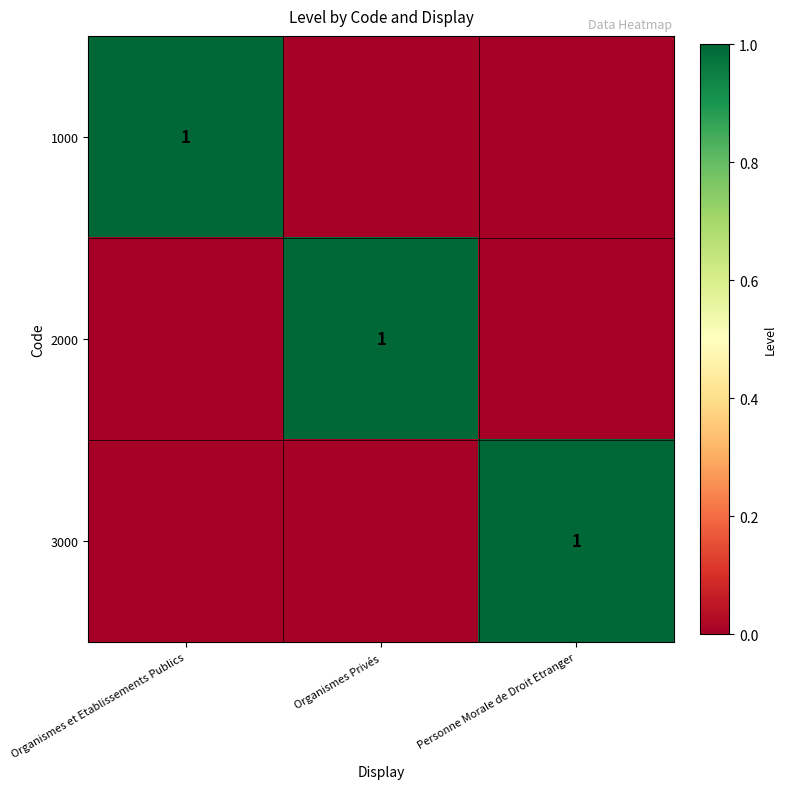

True or false: 3000 has a value of 2 at Personne Morale de Droit Etranger.

False